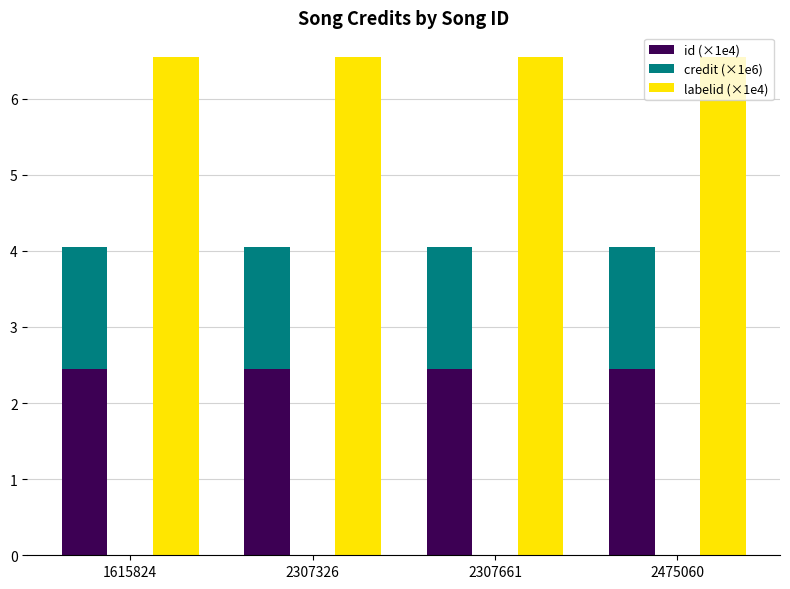

Which has a higher value, 2475060 or 1615824?

2475060